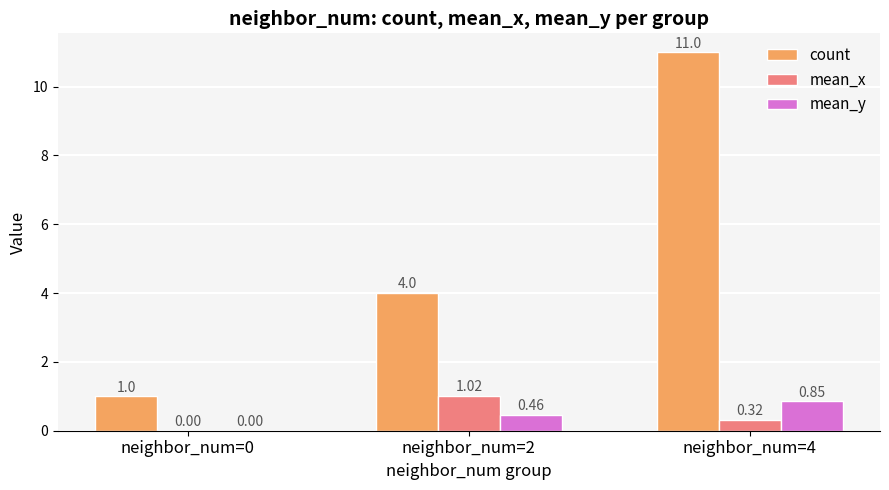

What is the total value across all series at neighbor_num=2?

5.5